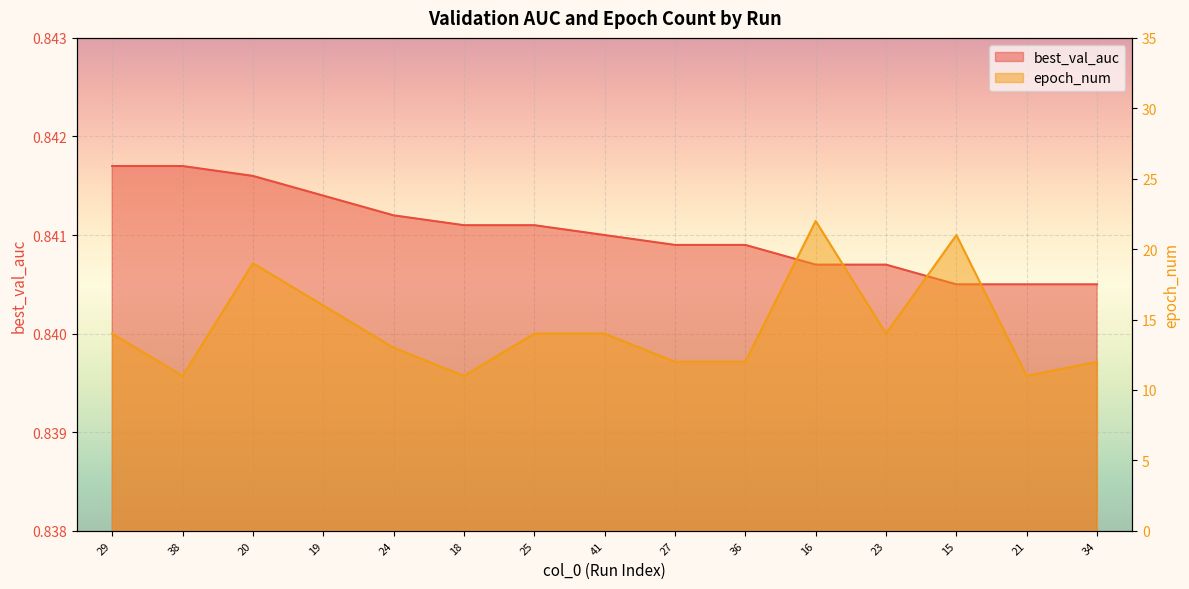

What is the minimum value shown in the chart?

0.8